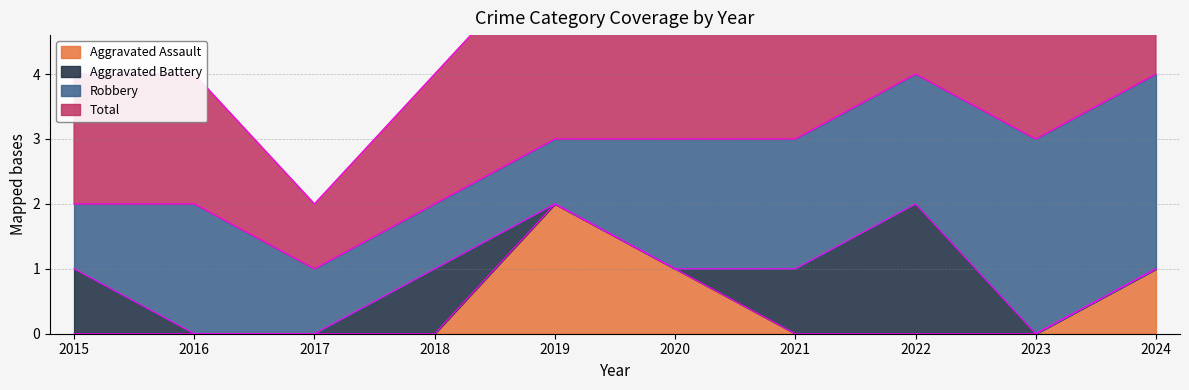

True or false: Aggravated Assault has a value of -1 at 2017.

False